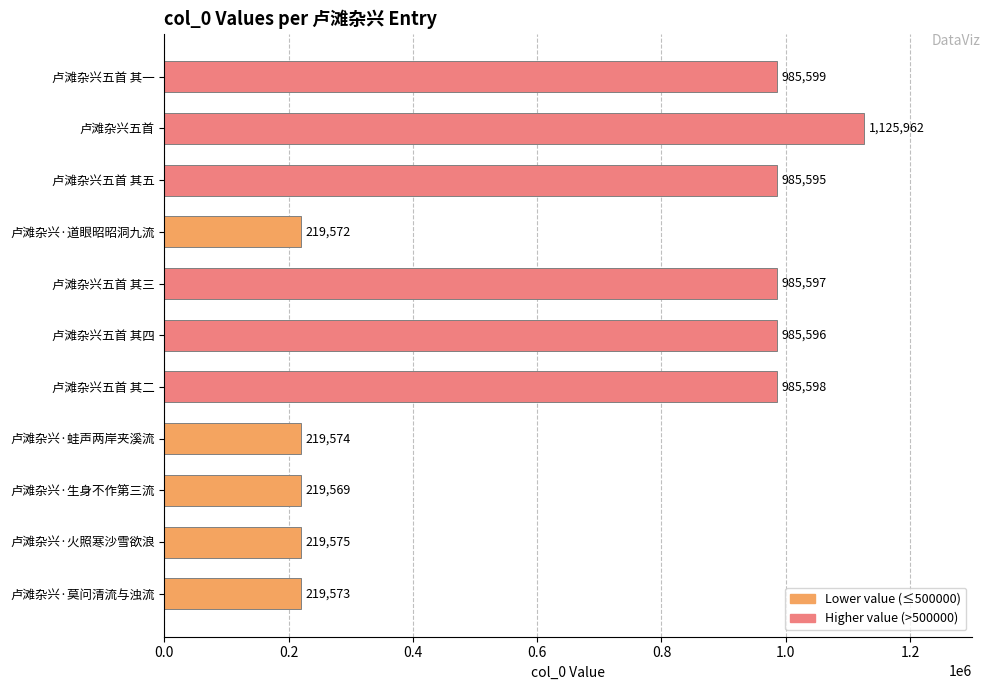

What is the change in value from 卢滩杂兴·火照寒沙雪欲浪 to 卢滩杂兴·道眼昭昭洞九流?

-3